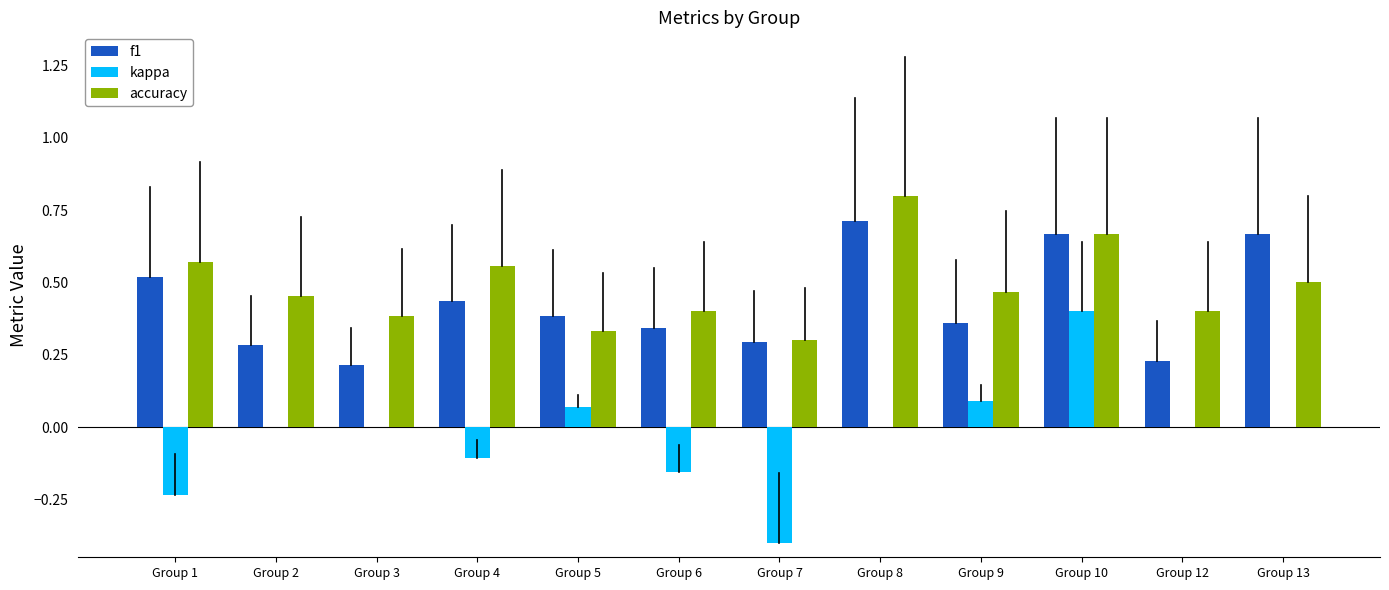

Which series changed the most between Group 12 and Group 13?

f1